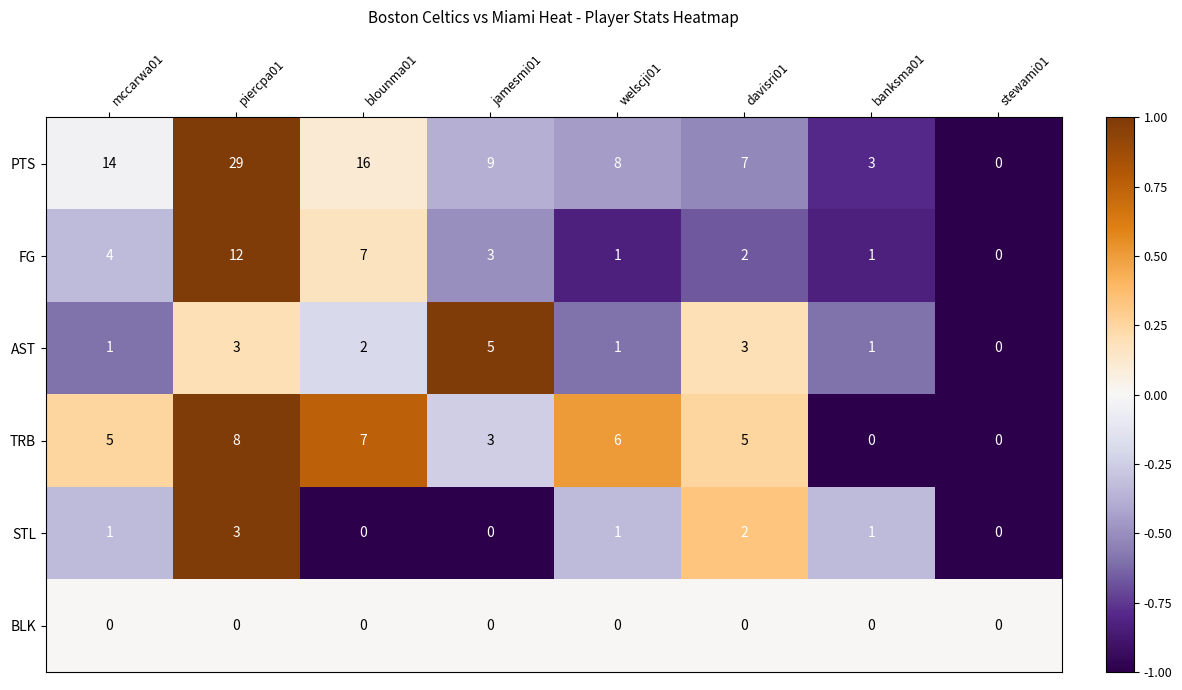

Which series has the widest spread of values?

PTS